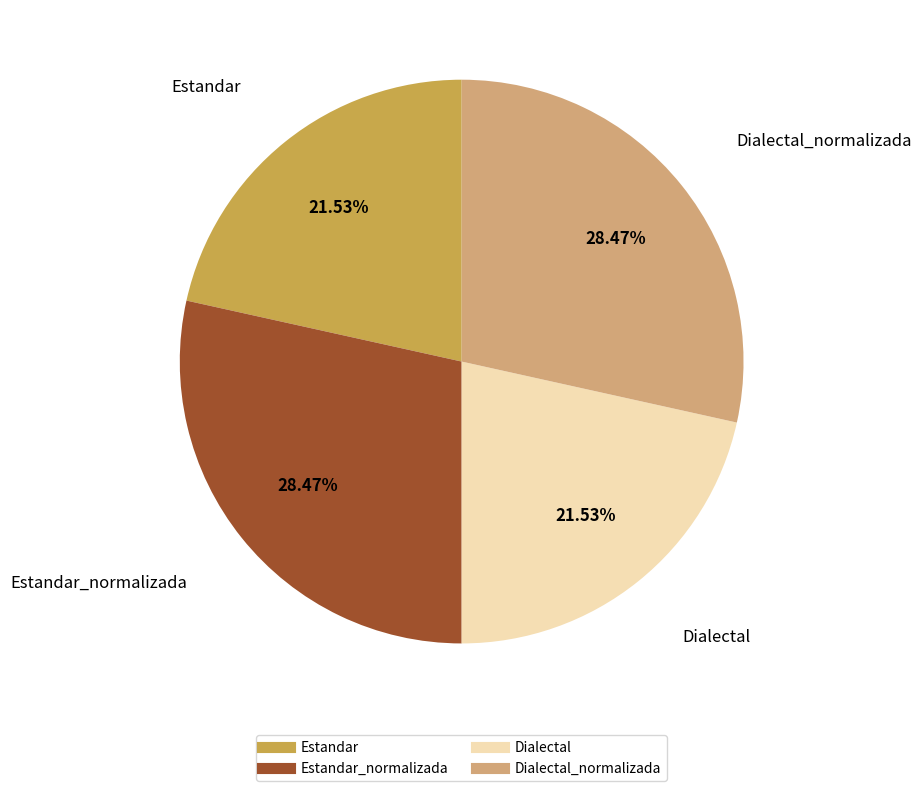

Does any single category account for the majority?

No